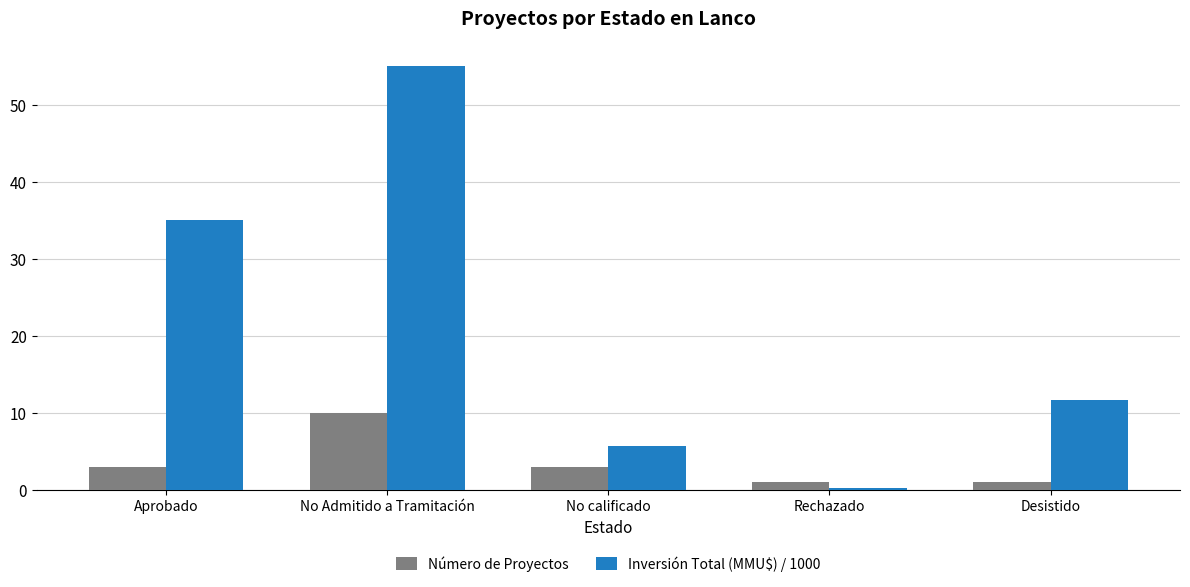

Are the bars grouped side by side (vs. stacked)?

Yes